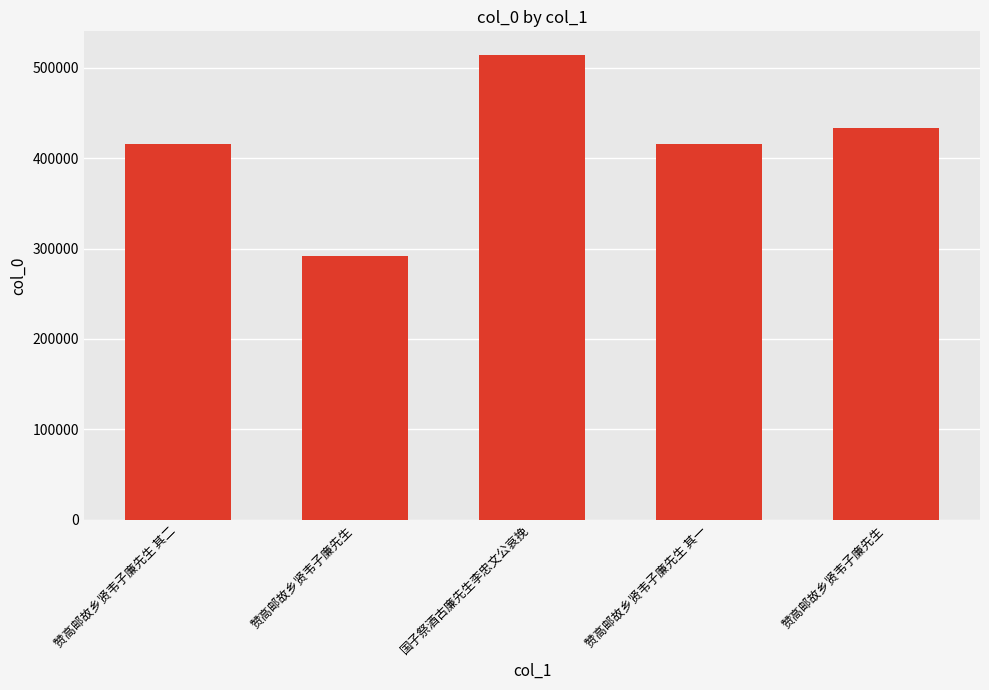

The chart shows a value of 415953 at 赞高邮故乡贤韦子廉先生 其二. True or false?

True